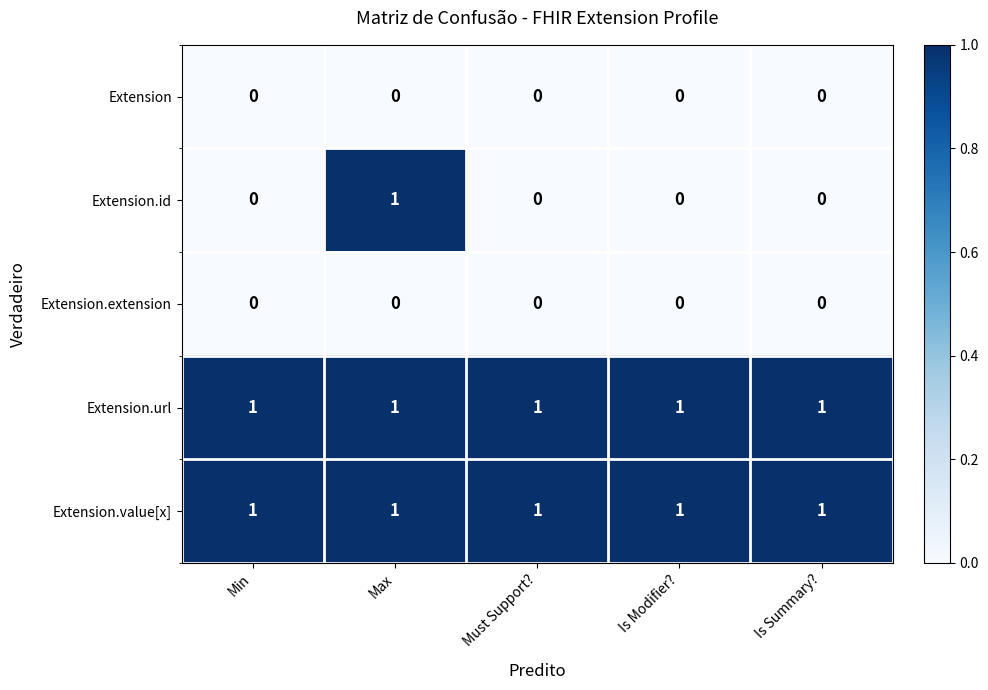

Reading left to right, list all the values displayed in this chart.

Extension: Min=0	Max=0	Must Support?=0	Is Modifier?=0	Is Summary?=0
Extension.id: Min=0	Max=1	Must Support?=0	Is Modifier?=0	Is Summary?=0
Extension.extension: Min=0	Max=0	Must Support?=0	Is Modifier?=0	Is Summary?=0
Extension.url: Min=1	Max=1	Must Support?=1	Is Modifier?=1	Is Summary?=1
Extension.value[x]: Min=1	Max=1	Must Support?=1	Is Modifier?=1	Is Summary?=1